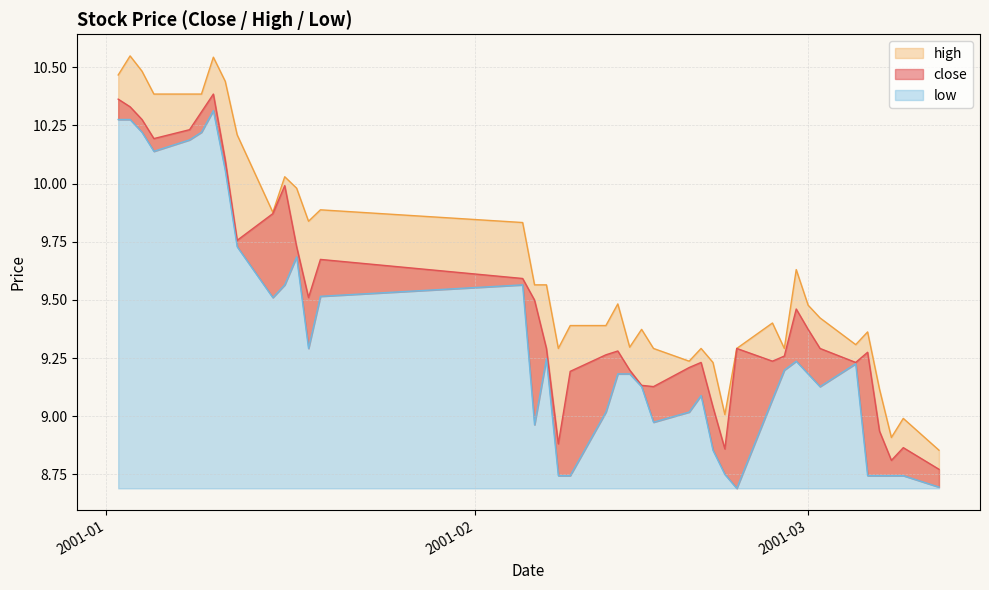

True or false: close has a value of 5.4 at 2001-02-20.

False